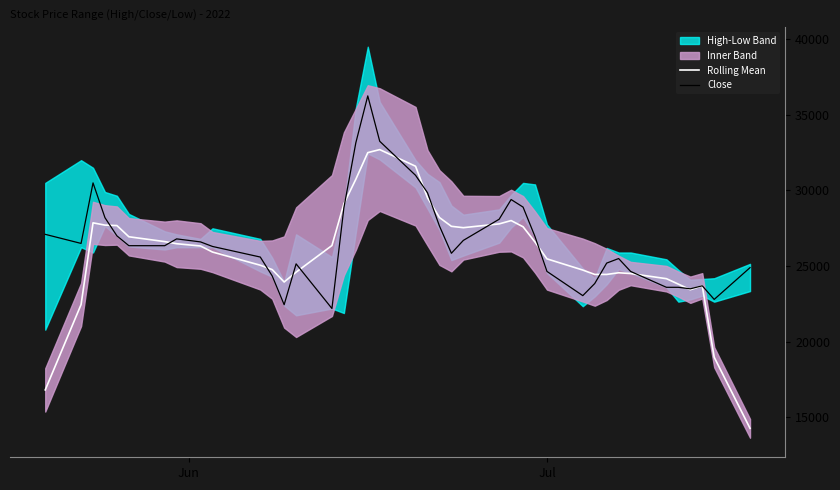

What is the maximum value for Rolling Mean?

32700